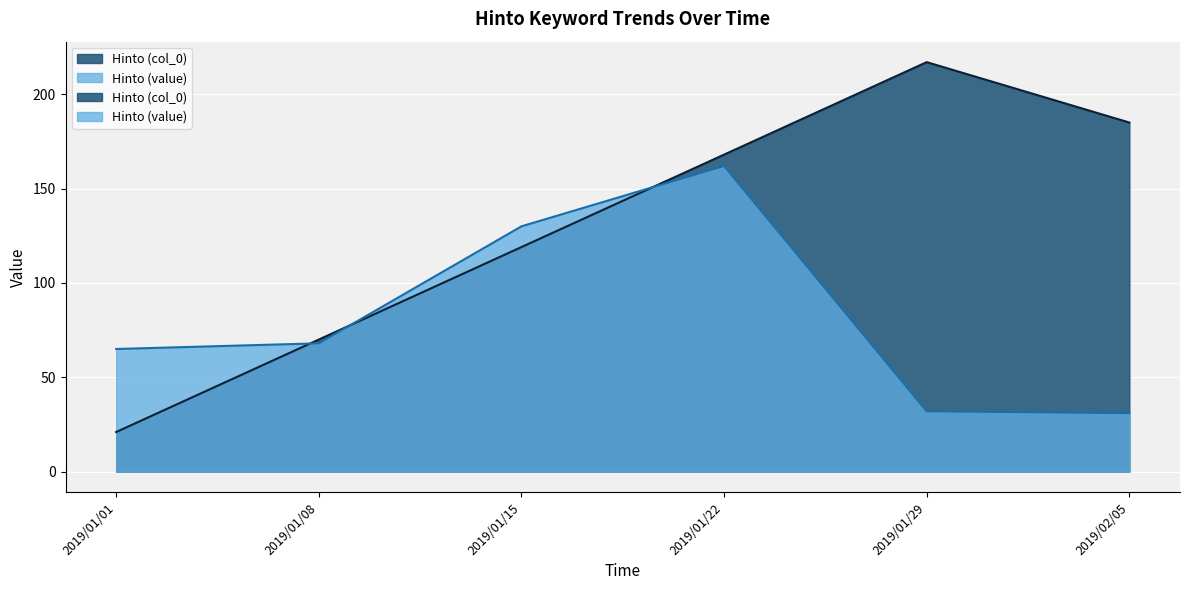

What are all the series names shown in the legend?

Hinto (value), Hinto (col_0)